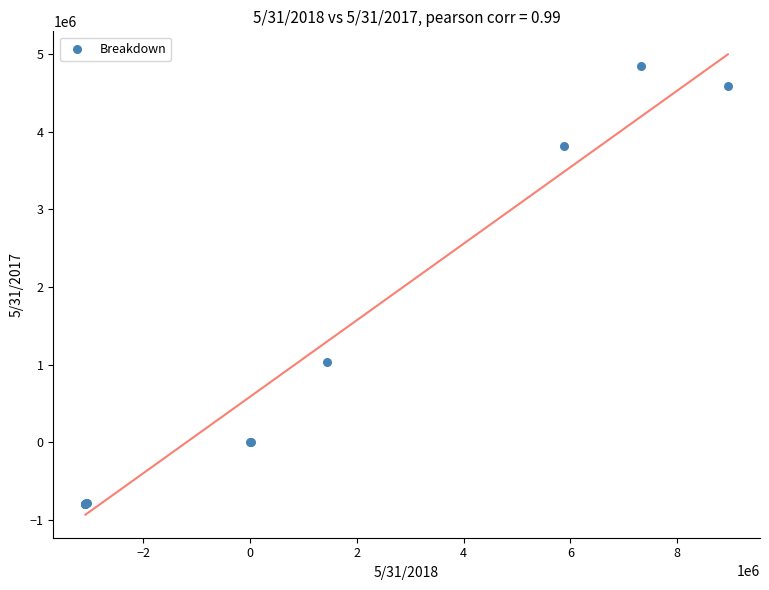

What Y value in the scatter plot is closest to 2024553?

1026660